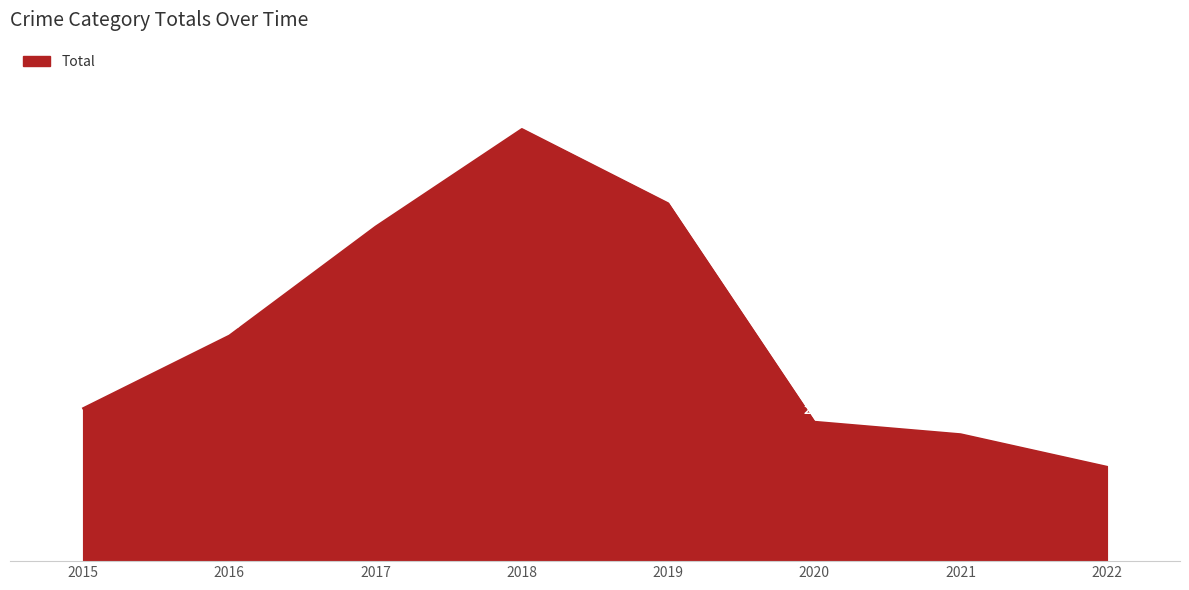

Which category has the highest value across all series?

2018